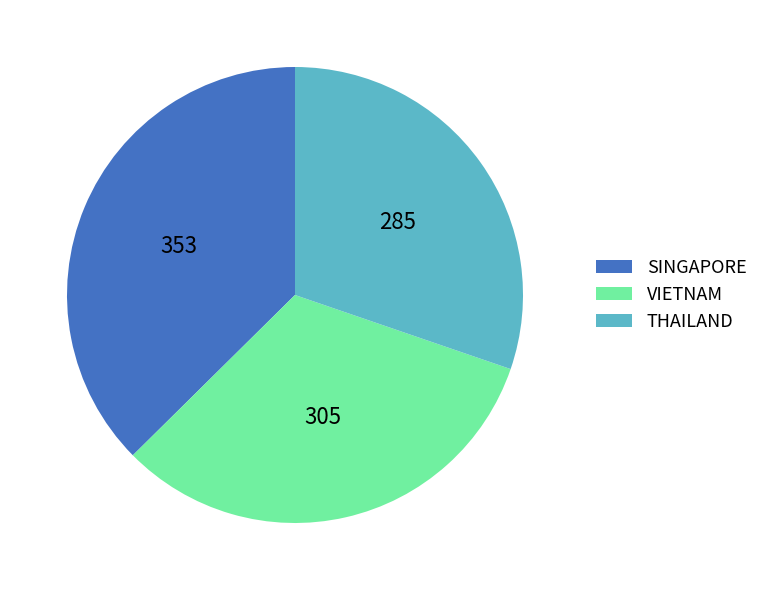

Combined, do VIETNAM and SINGAPORE account for over 50%?

Yes